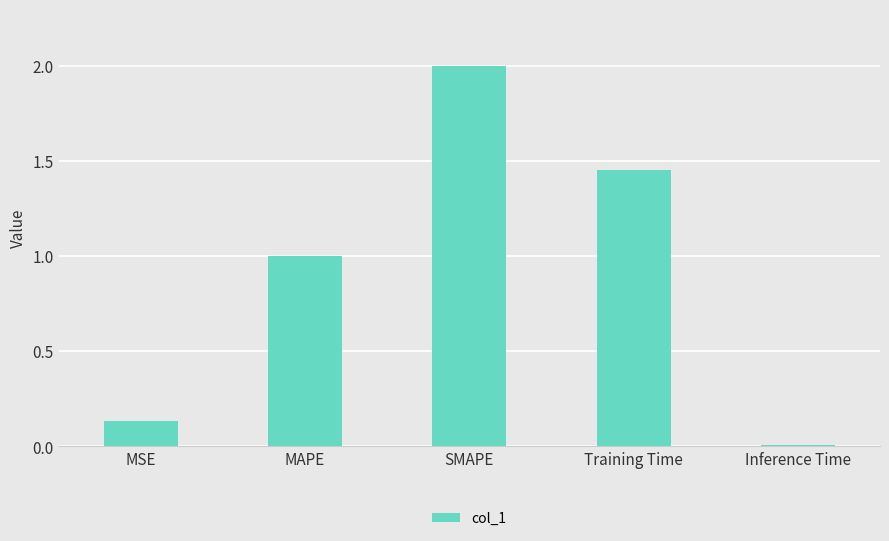

What is the difference between the maximum and minimum values?

2.0